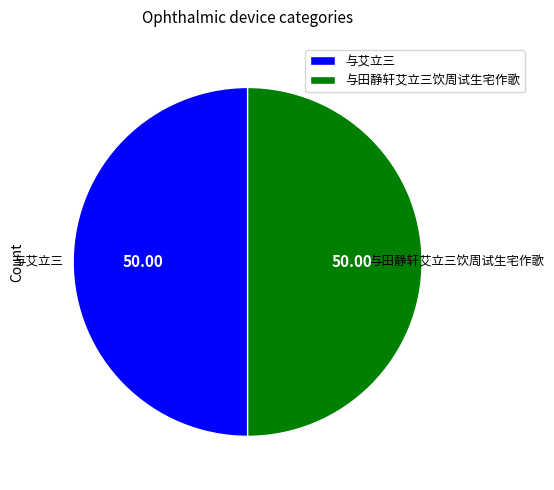

What is the ratio of the value at 与田静轩艾立三饮周试生宅作歌 to the value at 与艾立三?

1.0